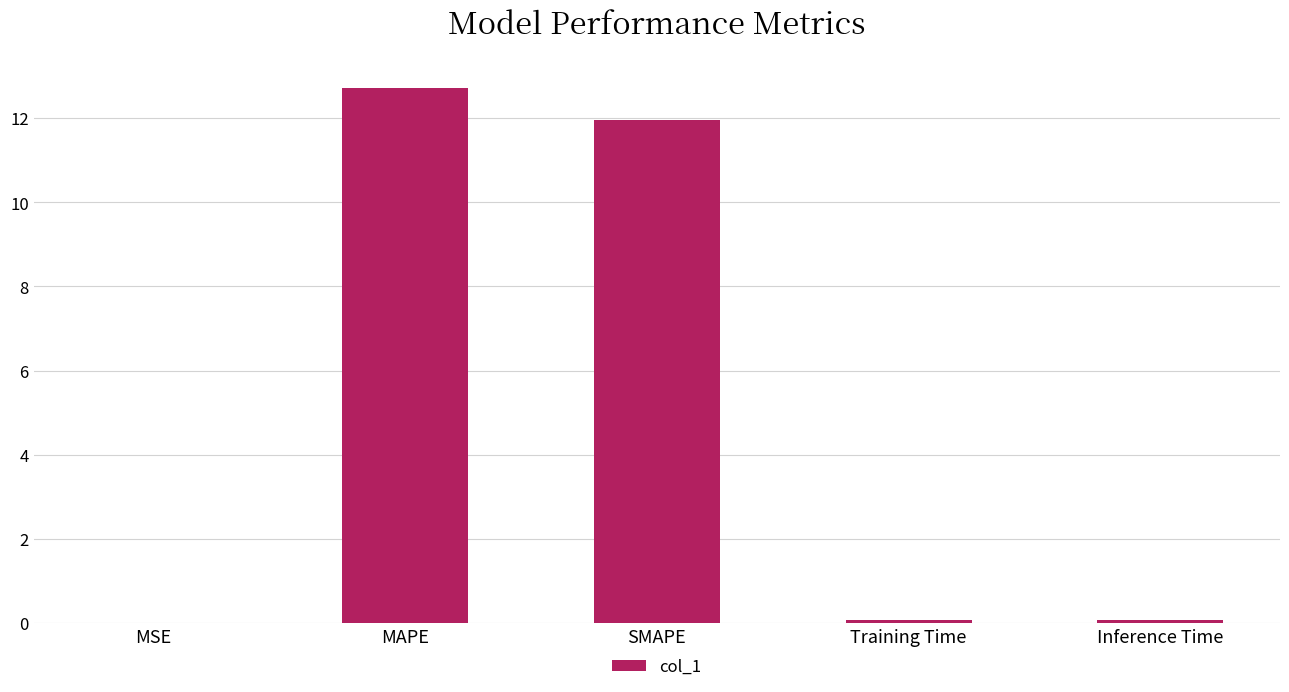

Does the chart contain stacked bars?

No